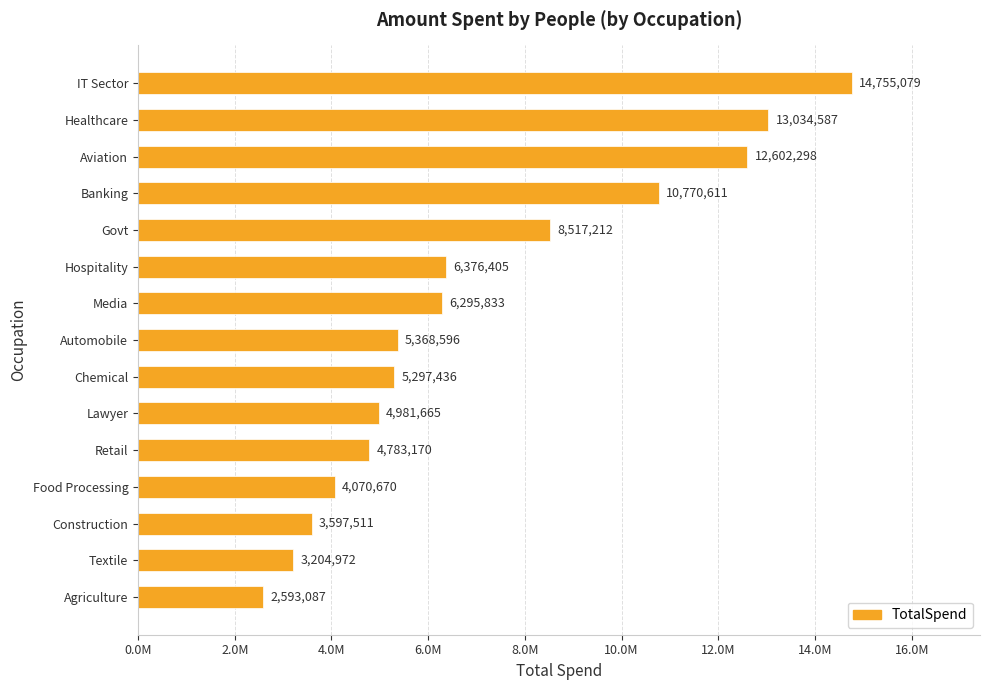

What is the maximum value shown in the chart?

14755079.0